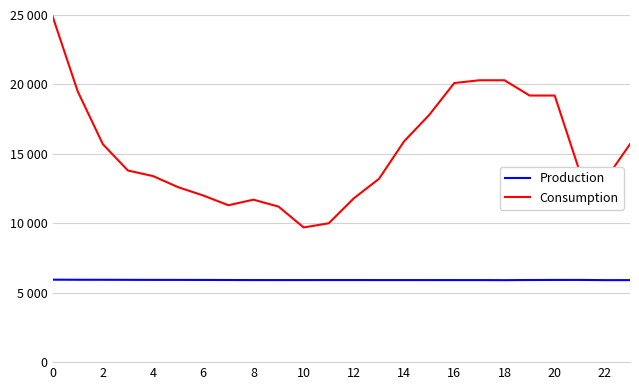

List the series in order of their overall mean, highest first.

Consumption, Production